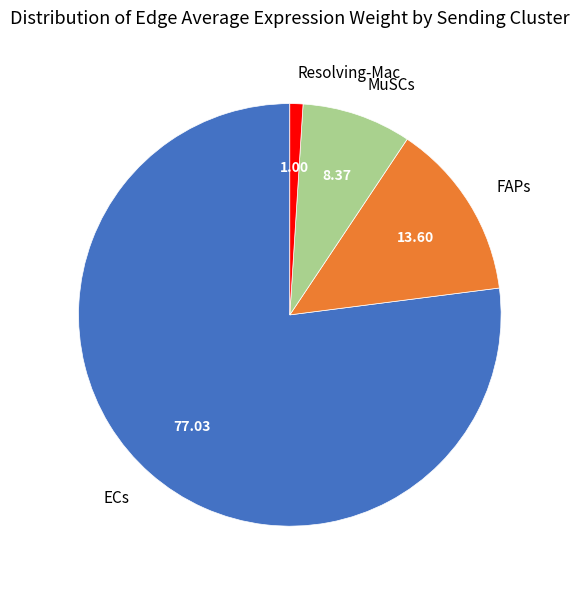

Rank the categories by value from lowest to highest.

Resolving-Mac, MuSCs, FAPs, ECs